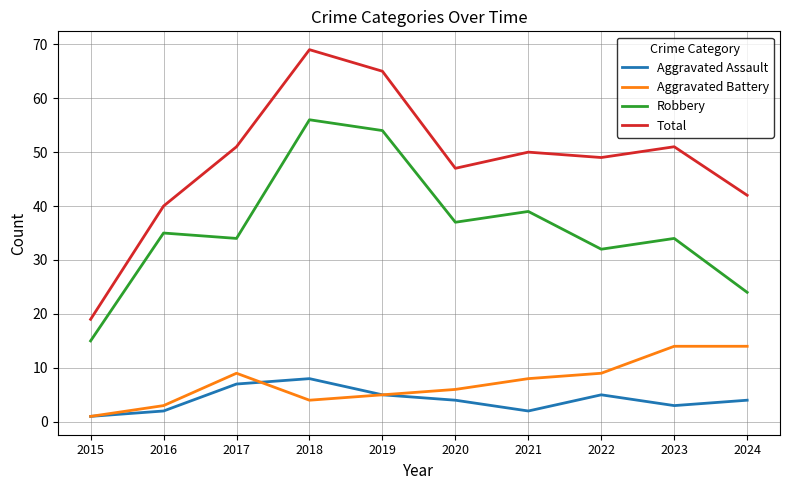

What is the difference between the maximum and second lowest values in the Robbery series?

32